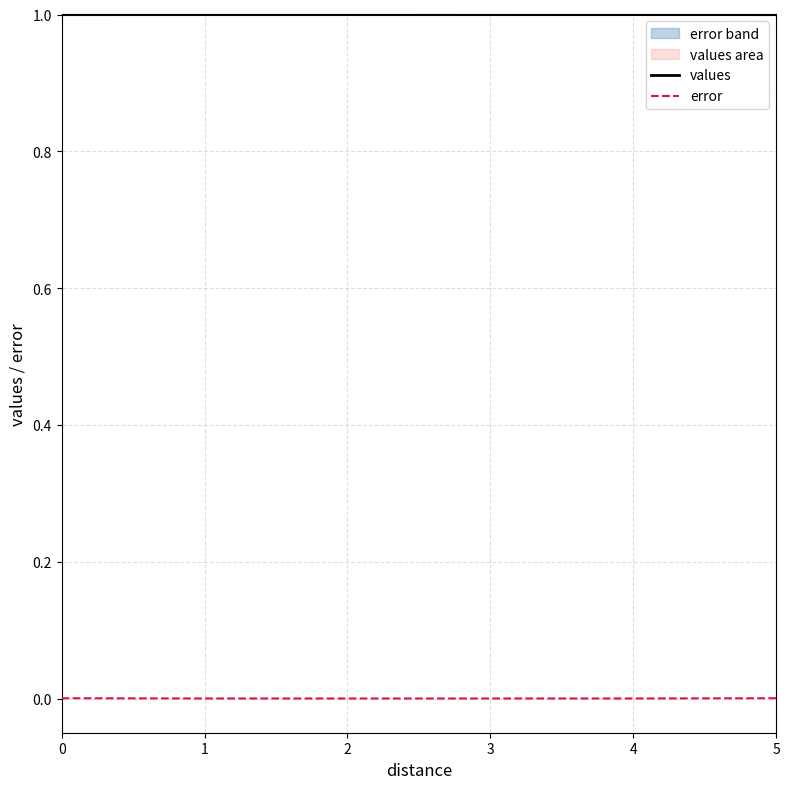

How many categories are shown in the chart?

6